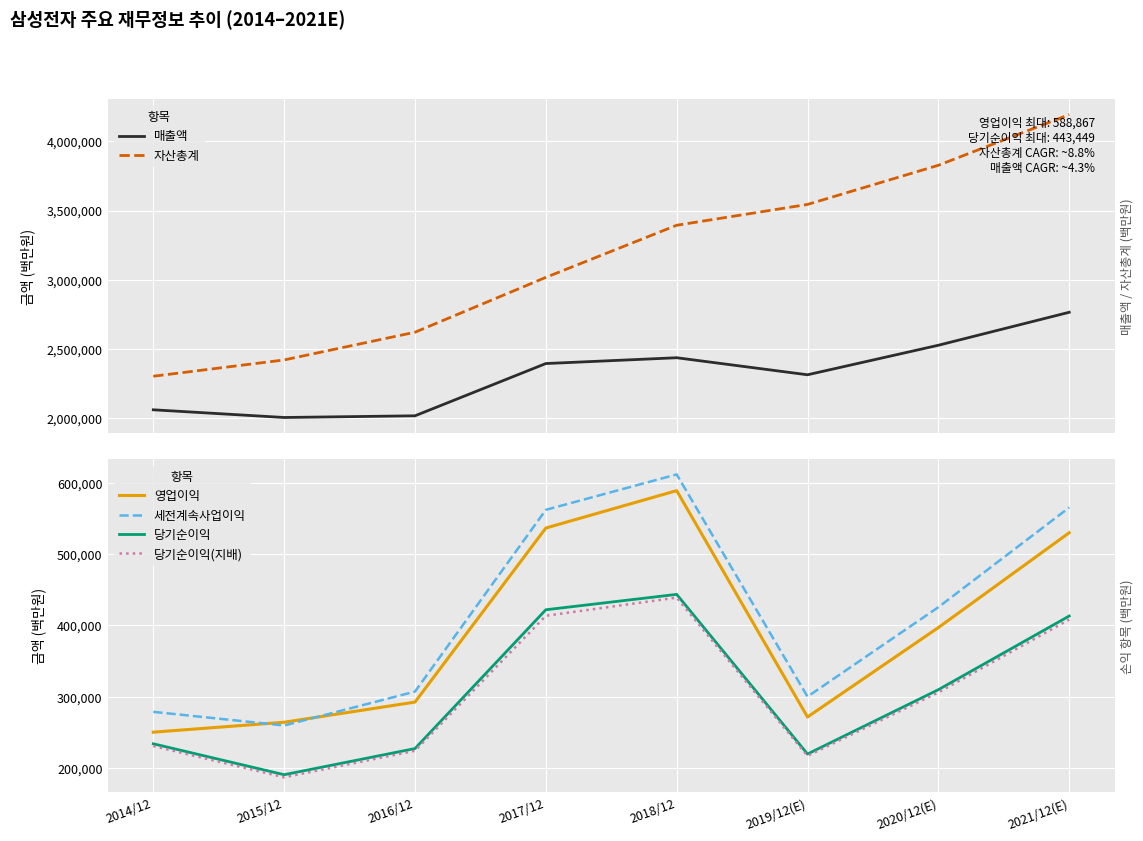

Count the number of categories in the chart.

8